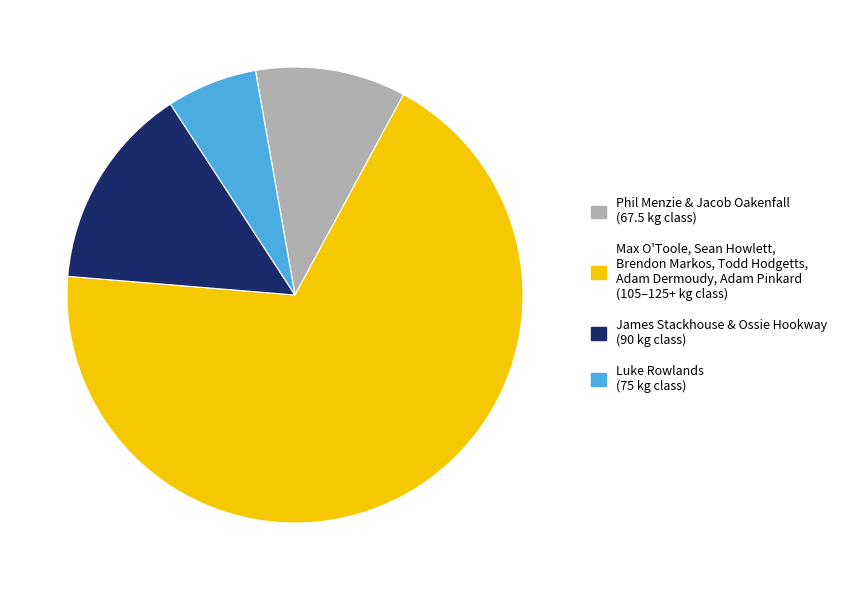

The Max O'Toole, Sean Howlett, Brendon Markos, Todd Hodgetts, Adam Dermoudy, Adam Pinkard (105–125+ kg class) slice represents 75% of the pie. True or false?

False